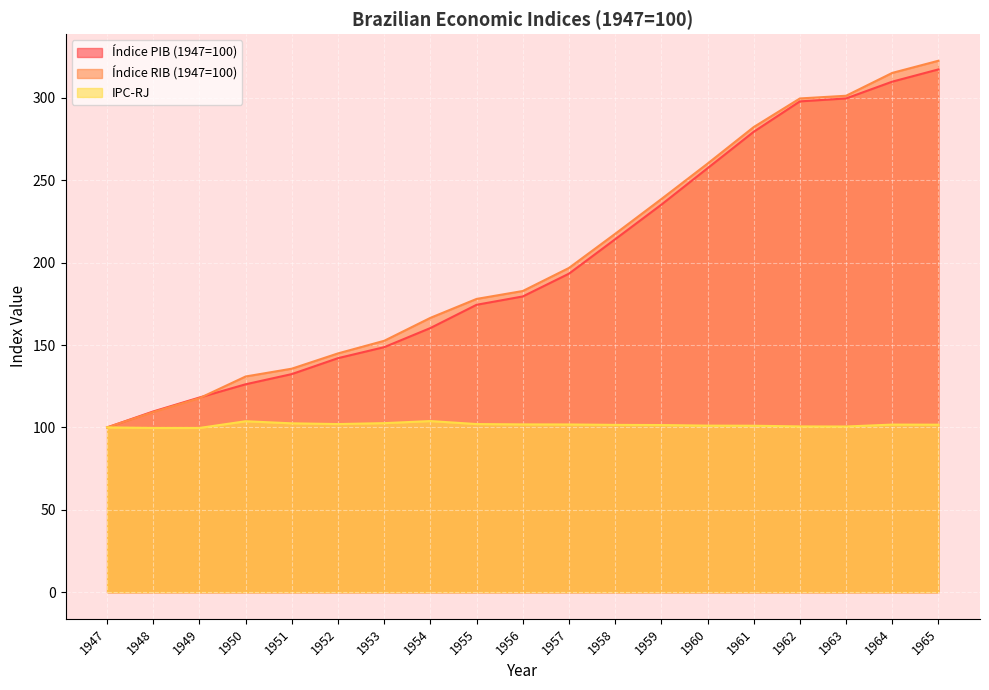

Reading right to left, what are all the values shown in this chart?

Índice PIB (1947=100): 317.2	309.8	299.6	297.8	279.4	257.2	235.1	214.2	193.3	179.5	174.4	160.3	148.7	142.0	132.4	126.2	118.1	109.7	100.0
Índice RIB (1947=100): 322.5	315.1	301.2	299.6	282.2	260.0	238.5	217.5	196.8	182.8	178.0	166.5	152.6	144.9	135.6	130.9	117.8	109.3	100.0
IPC-RJ: 101.7	101.7	100.5	100.6	101.0	101.1	101.4	101.5	101.8	101.8	102.0	103.9	102.6	102.0	102.5	103.7	99.7	99.7	100.0